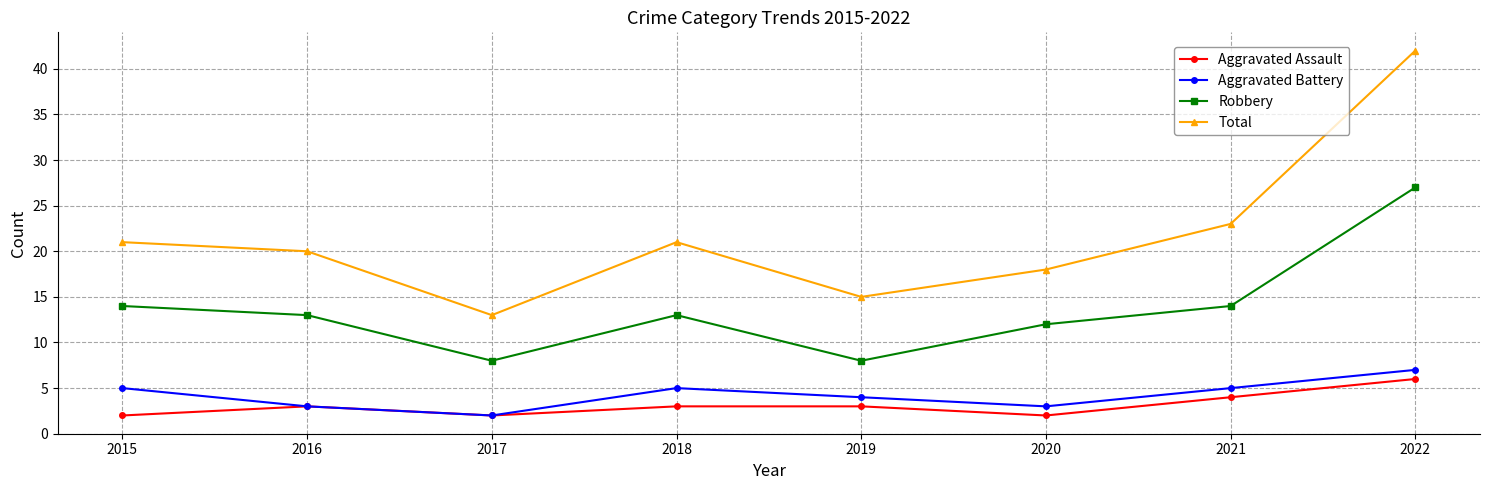

At which category is the sum across all series the highest?

2022